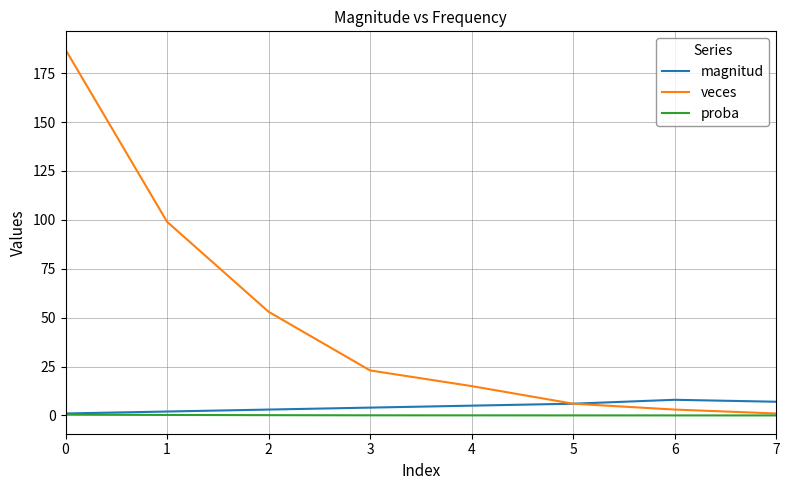

Is it true that veces equals 187.0 at 0?

True